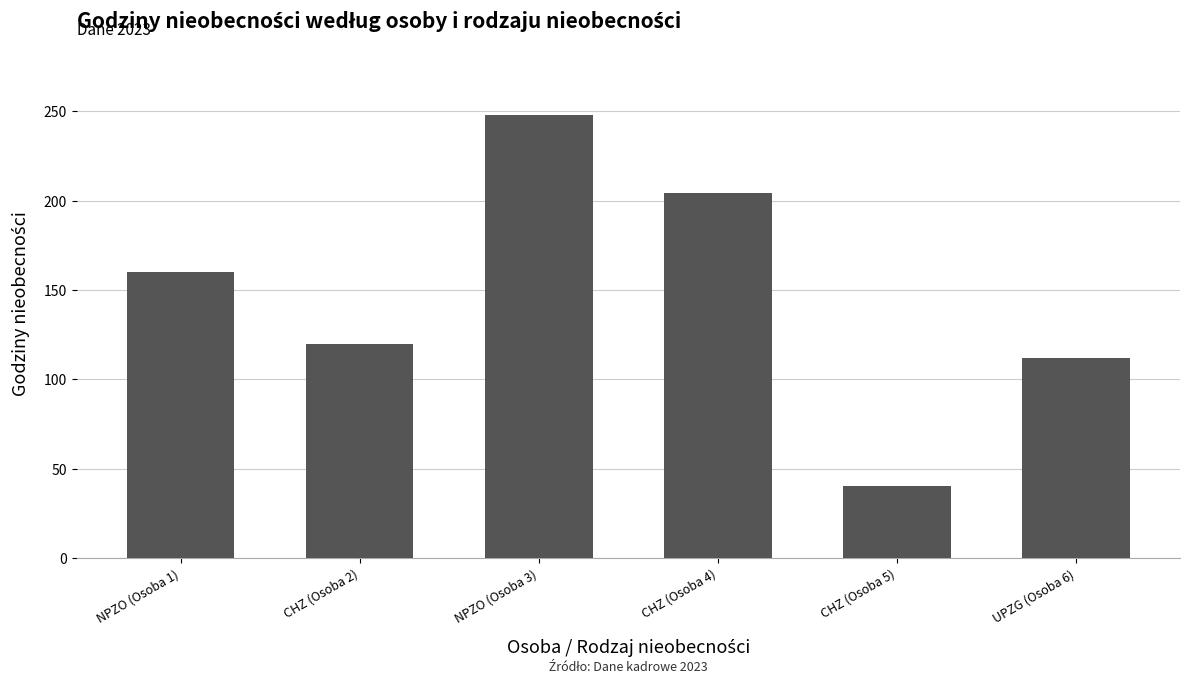

How many categories are shown in the chart?

6